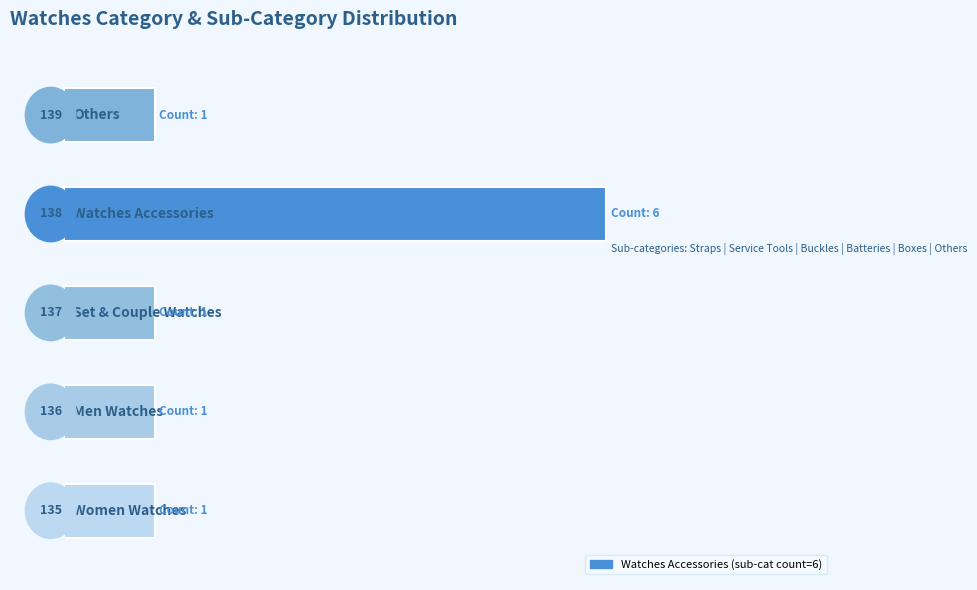

Are the bars horizontal?

Yes